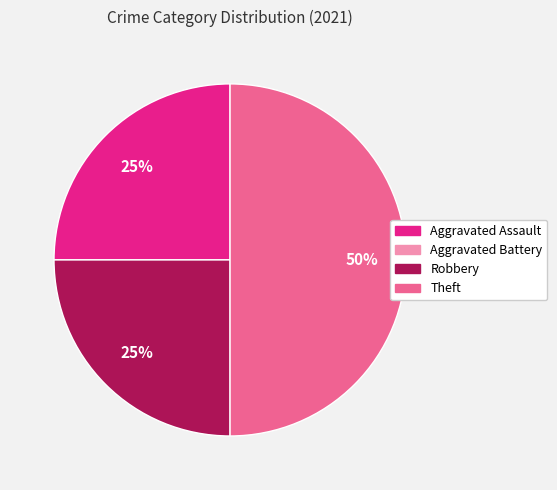

Which slice is the largest?

Theft